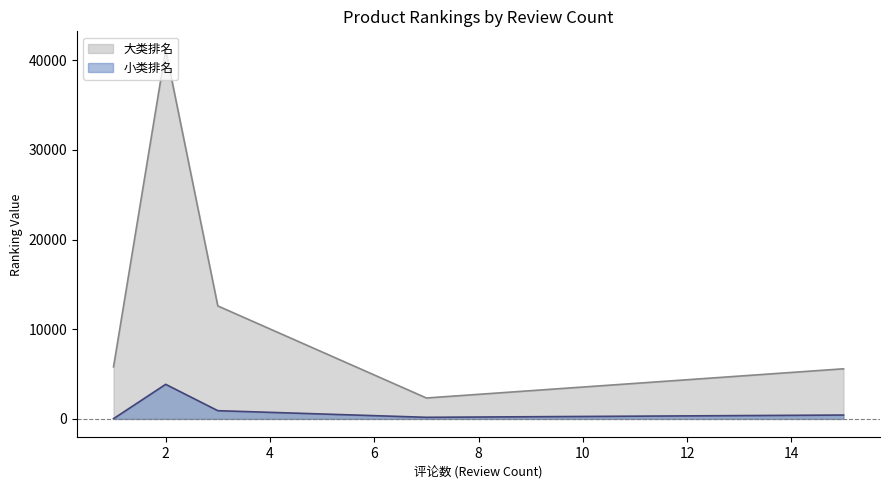

What is the minimum value shown in the chart?

28